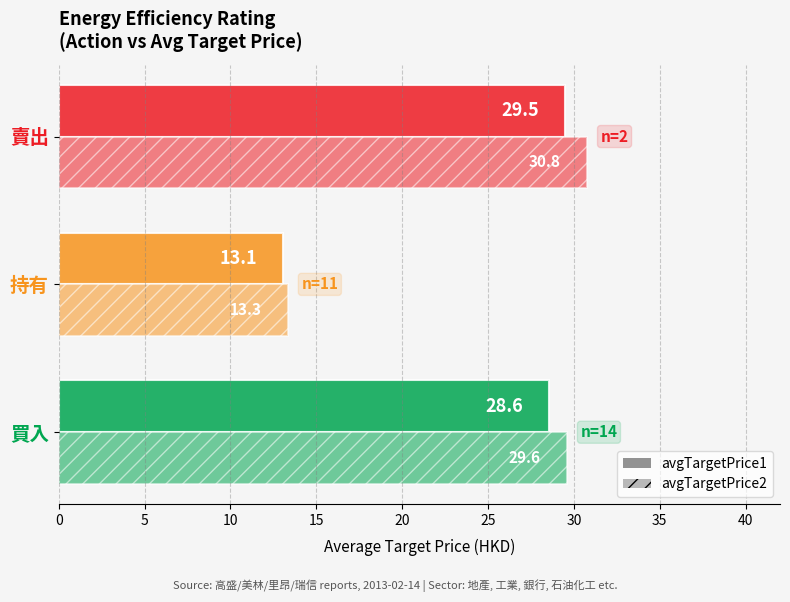

How many data points in avgTargetPrice2 are less than 29?

1